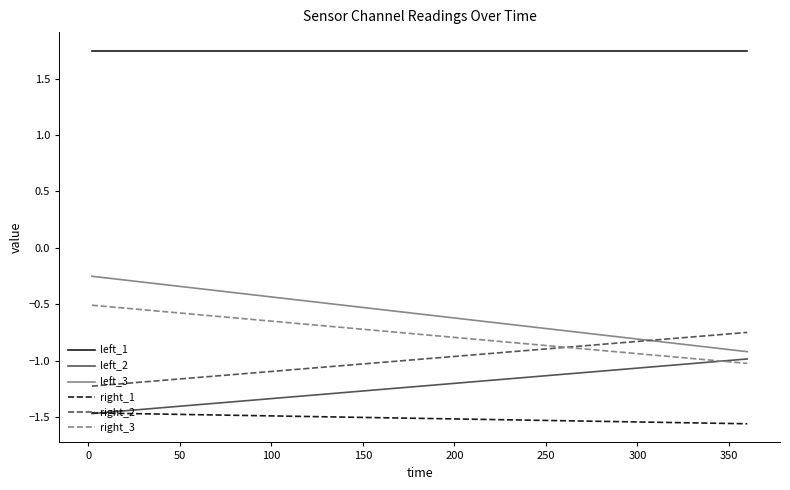

Rank the series by their maximum value, from lowest to highest.

right_1, left_2, right_2, right_3, left_3, left_1